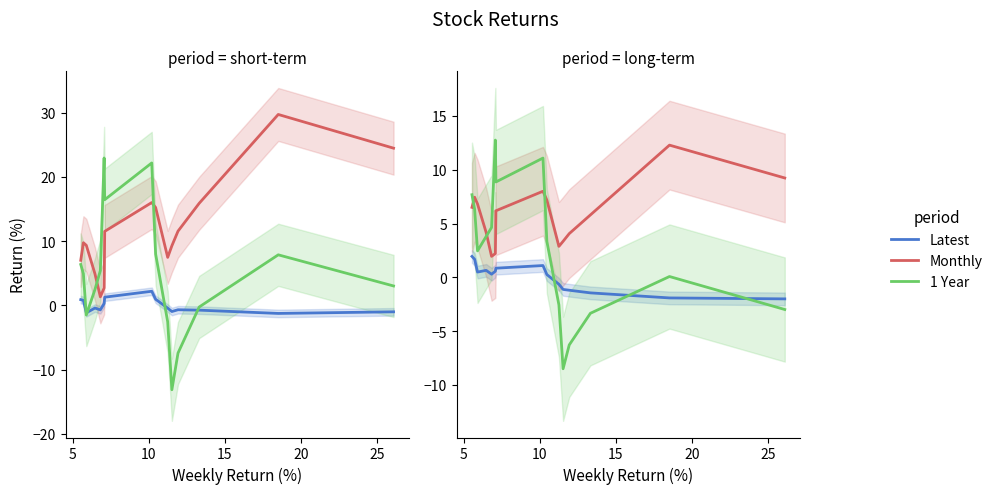

True or false: Latest and Monthly cross at least once.

False